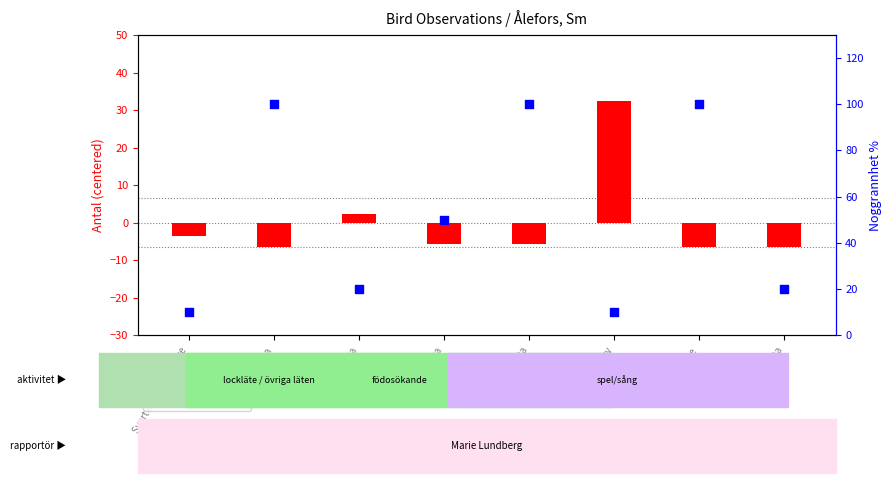

Which series contains the highest Y value?

Noggrannhet %